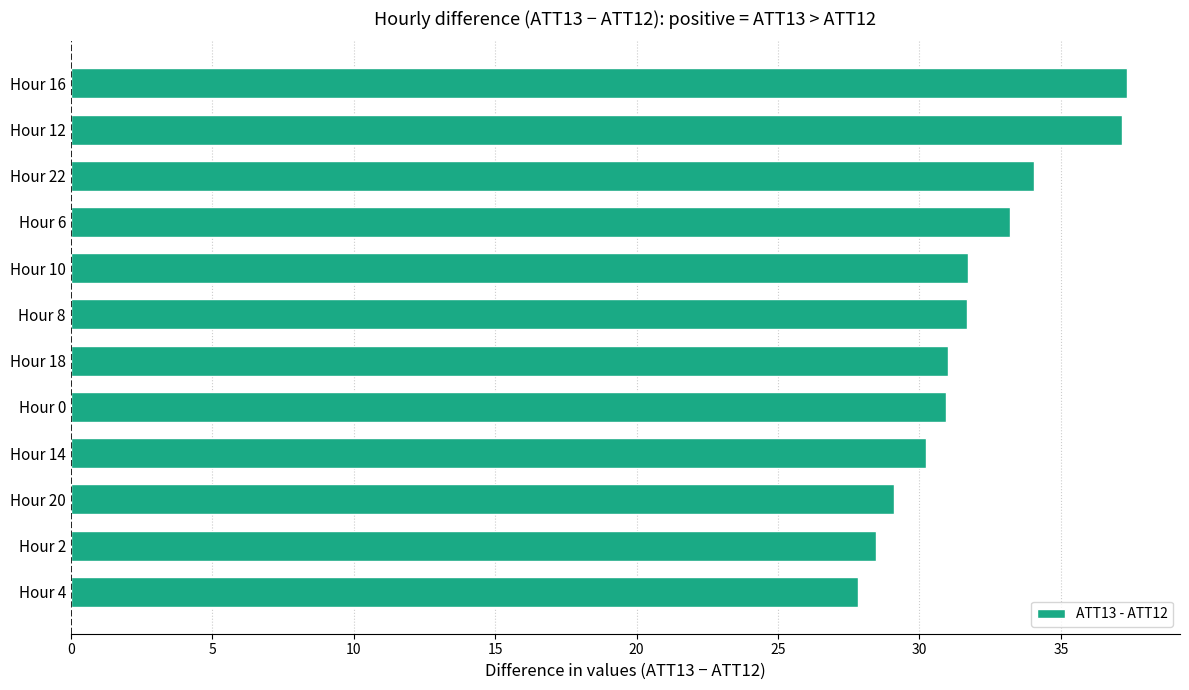

What is the smallest value displayed?

27.8